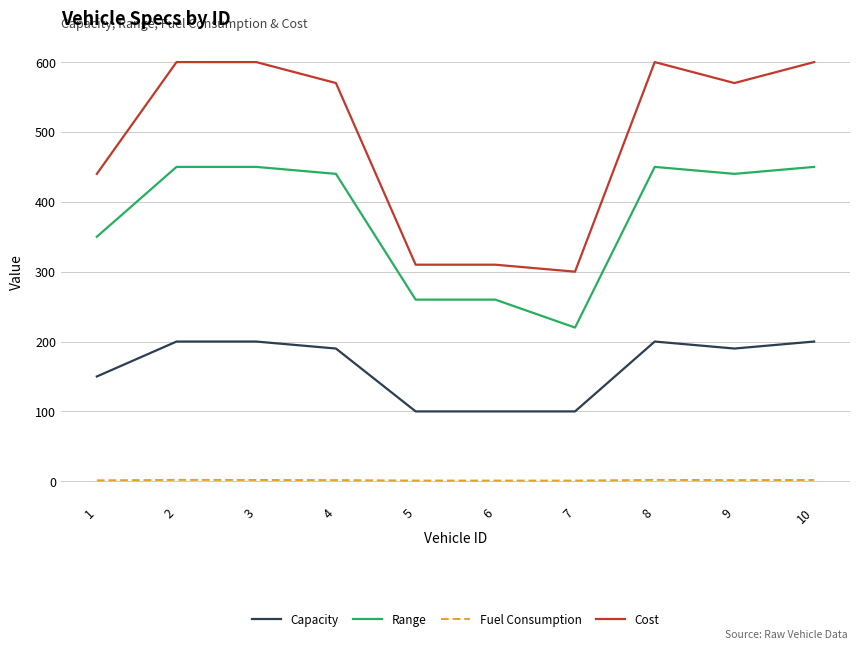

What is the spread (max minus min) of values at 6?

309.0